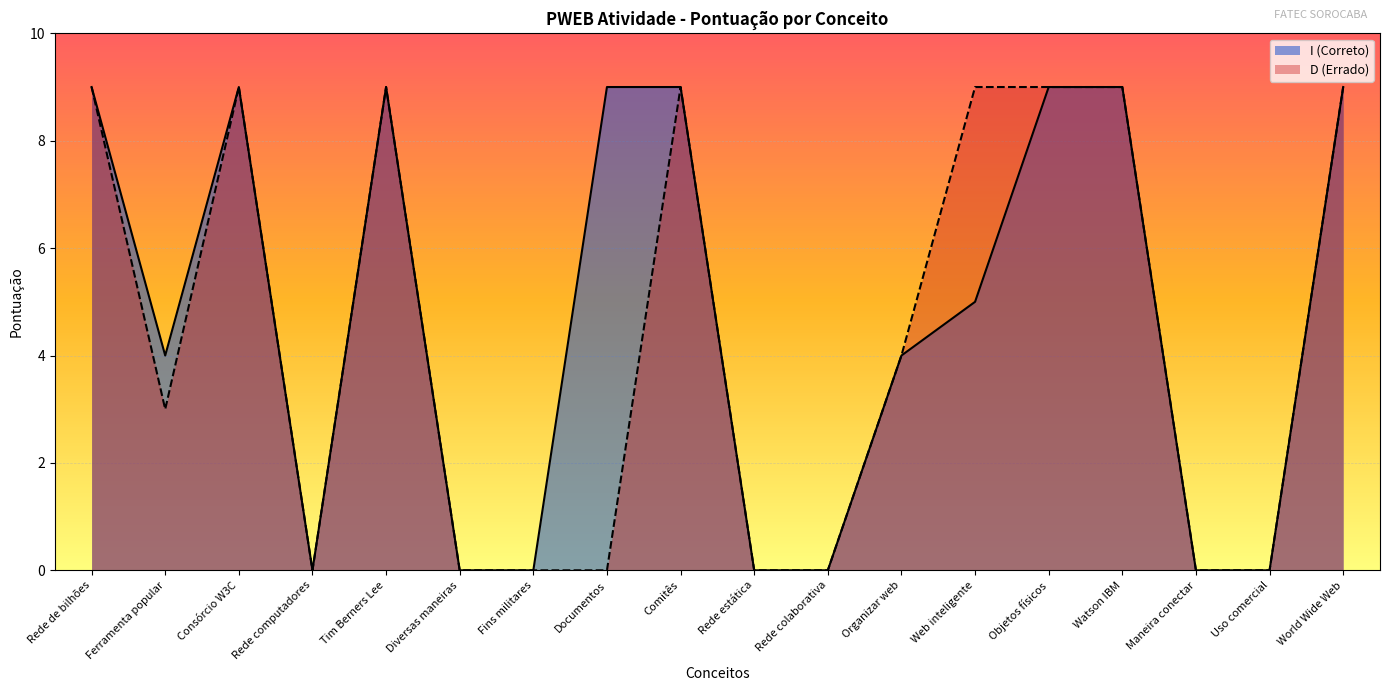

In I (Correto), how many points are lower than both neighbors (excluding endpoints)?

2